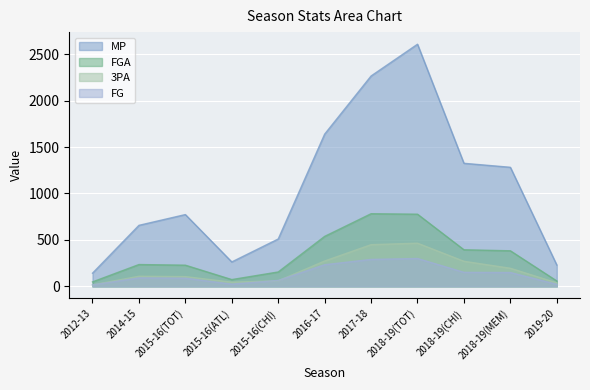

List the series in order of their peak value, highest first.

MP, FGA, 3PA, FG